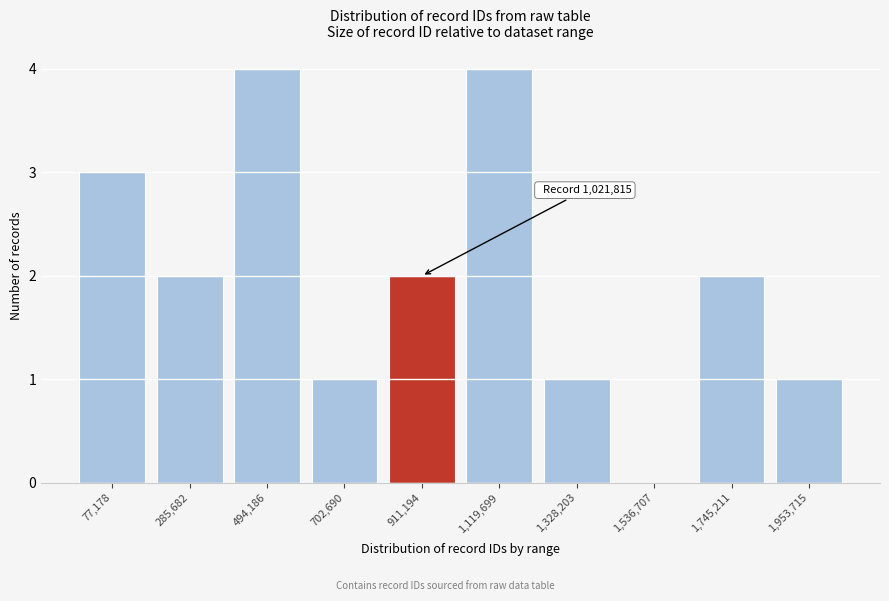

Reading right to left, transcribe all the data shown in this chart.

1,953,715=1	1,745,211=2	1,536,707=0	1,328,203=1	1,119,699=4	911,194=2	702,690=1	494,186=4	285,682=2	77,178=3